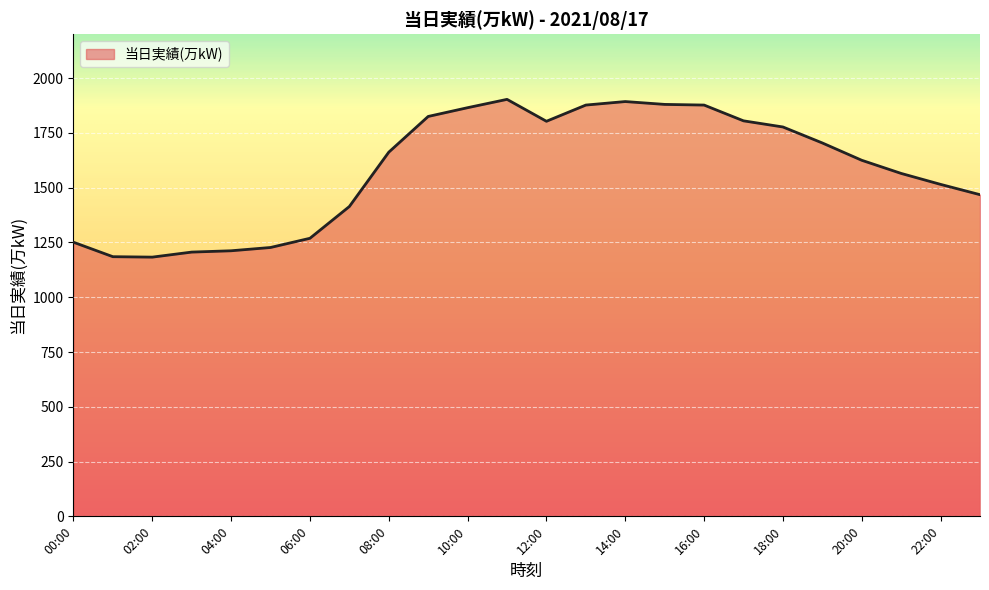

What is the minimum value shown in the chart?

1183